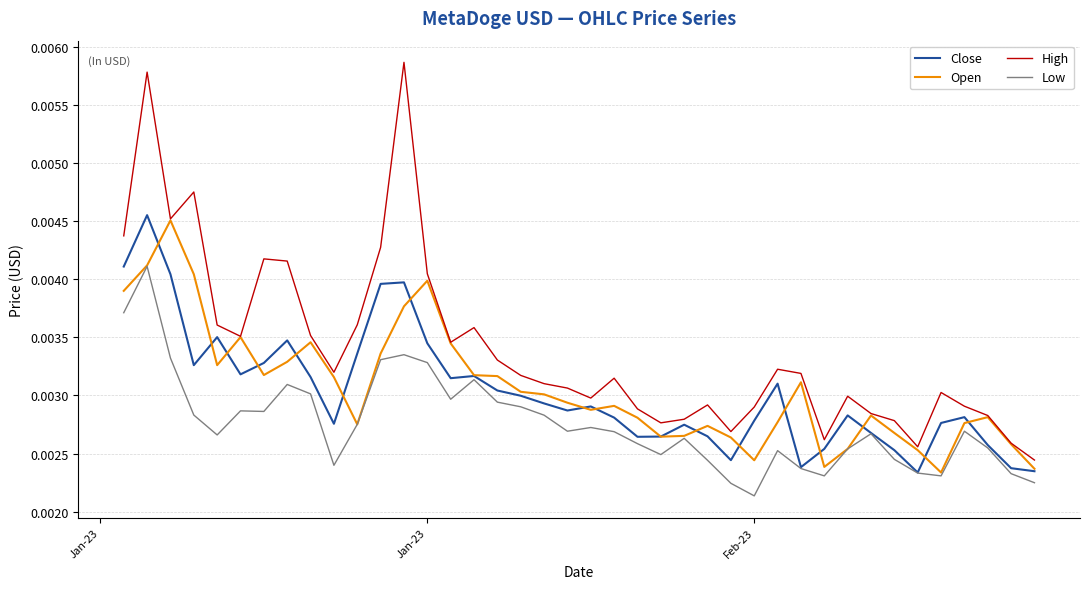

True or false: High and Low cross at least once.

False